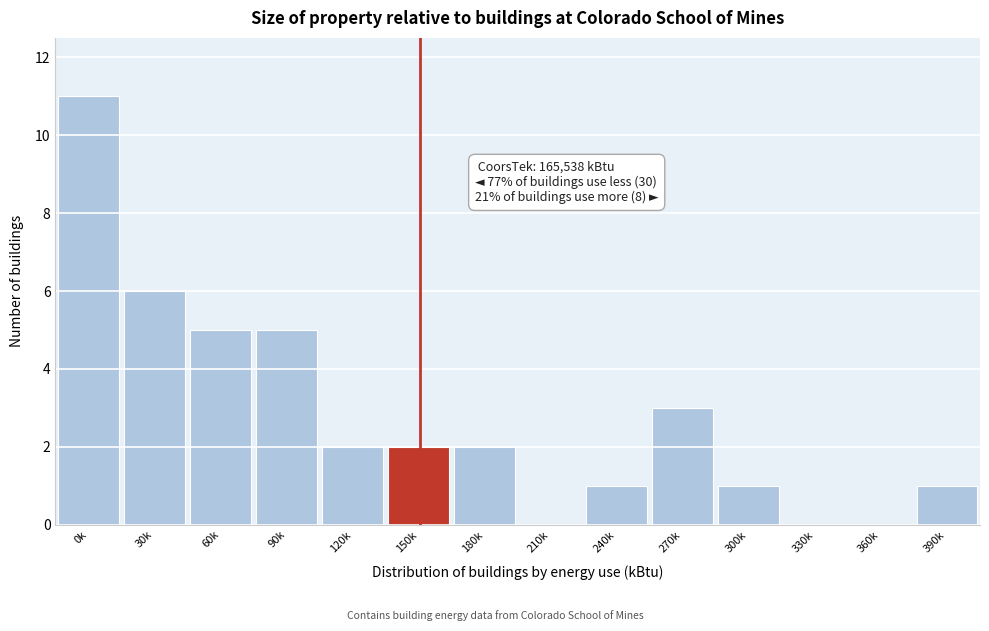

Reading left to right, extract all data points from this chart.

0k=11	30k=6	60k=5	90k=5	120k=2	150k=2	180k=2	210k=0	240k=1	270k=3	300k=1	330k=0	360k=0	390k=1